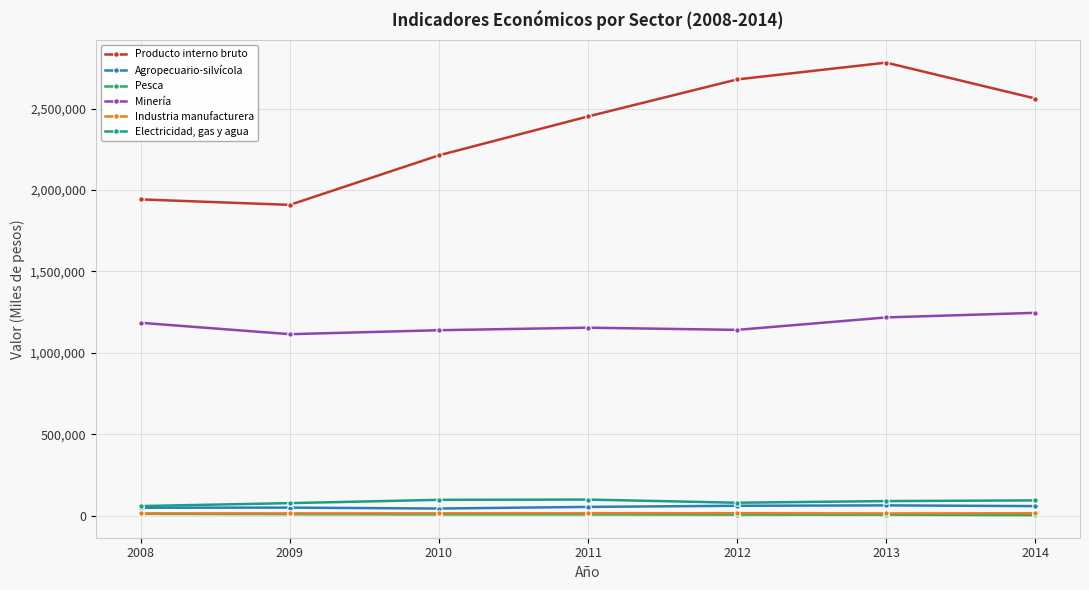

How many lines are shown in the chart?

6